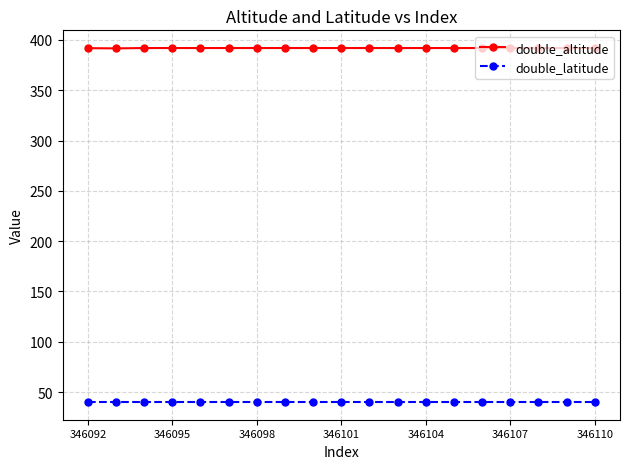

What is the value of the double_latitude point at the 5th from the left?

40.1